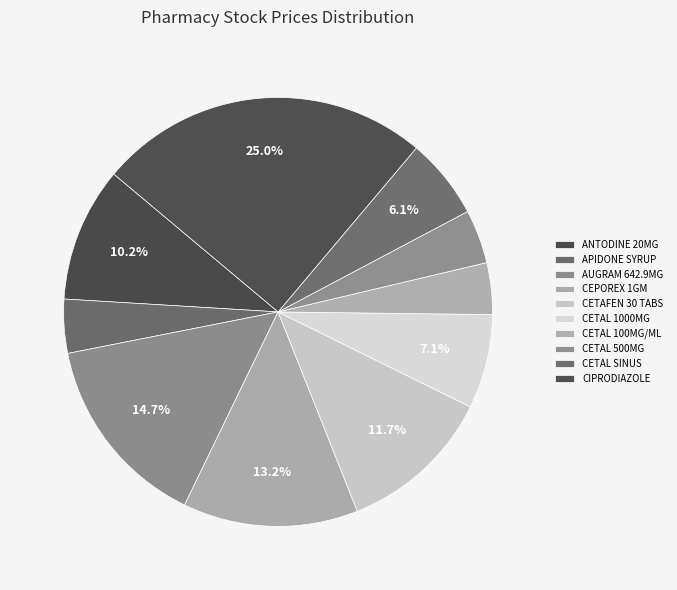

Which slice is the smallest?

CETAL 100MG/ML